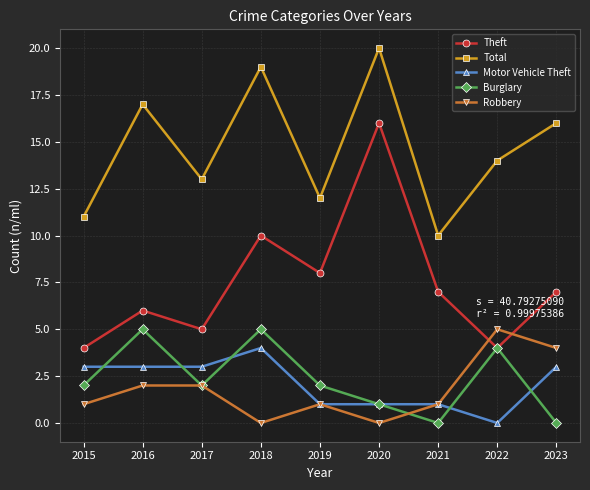

How many lines are shown in the chart?

5